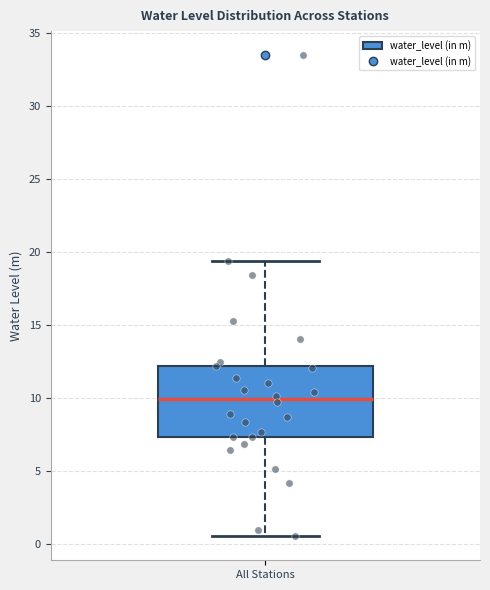

Transcribe this box plot: give where the median line is, the range the box spans, and where the two whiskers end, as read against the y-axis. The values are not printed on the chart, so give them approximately, as read against the axis.

median 10.0, box 7.5 to 12.0, whiskers 0.5 to 19.5